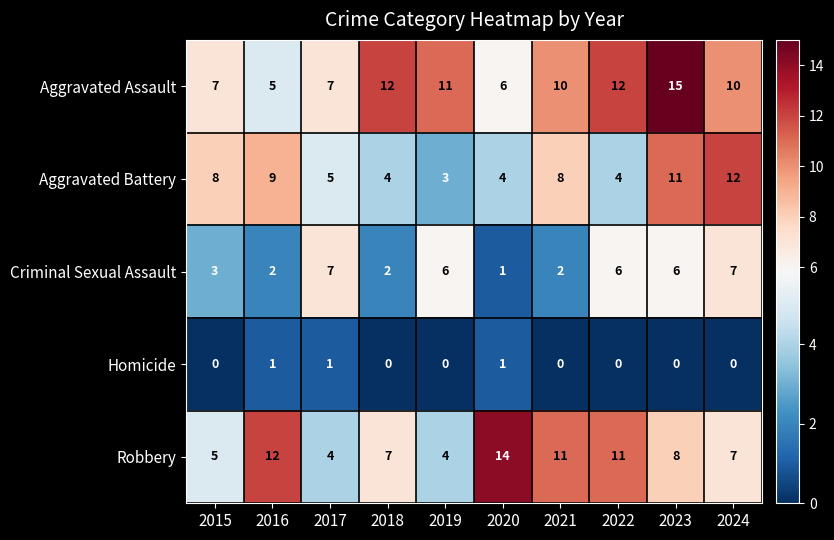

Rank the series at 2021 from lowest to highest value.

Homicide, Criminal Sexual Assault, Aggravated Battery, Aggravated Assault, Robbery